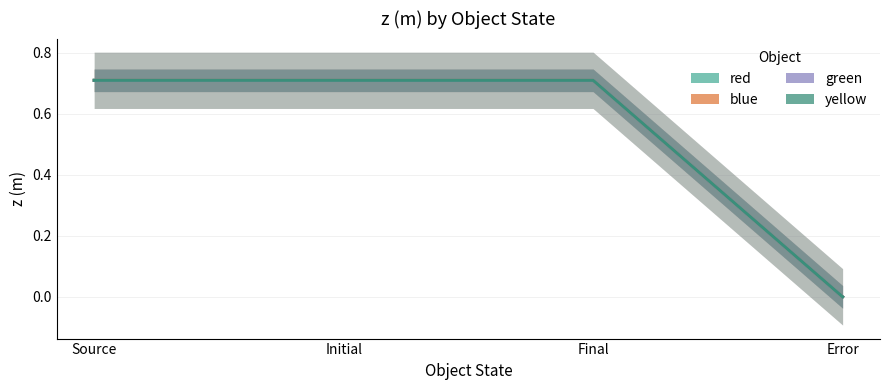

Between Initial and Error, which is larger?

Initial